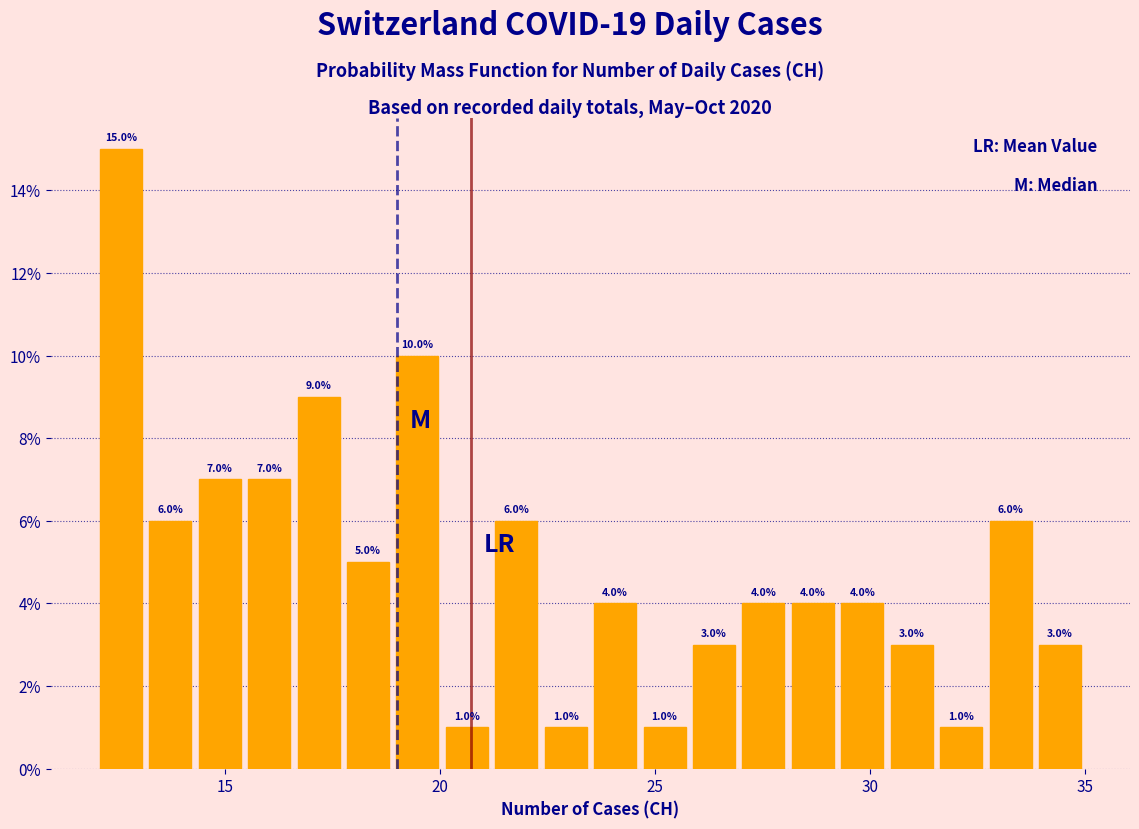

Around what value on the x-axis is the tallest bar? Give the approximate position of its centre, as read against the axis.

12.5